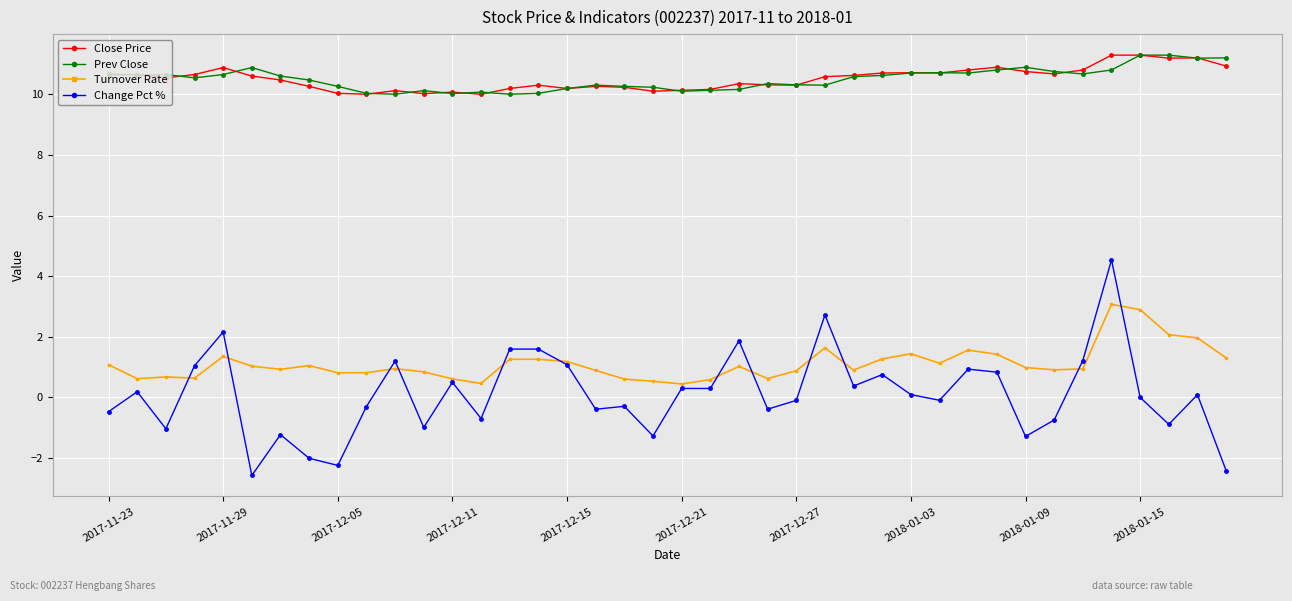

True or false: Turnover Rate and Close Price cross at least once.

False